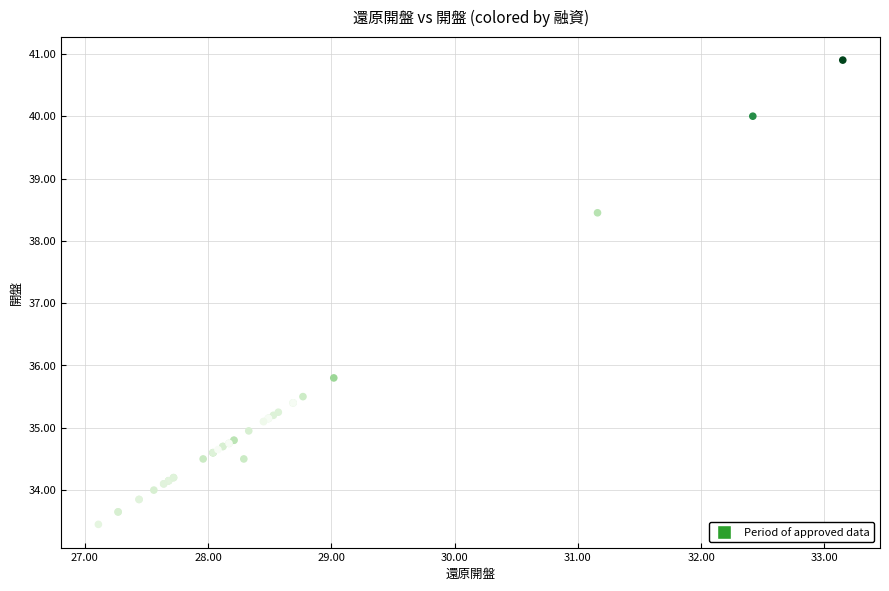

What Y value in the scatter plot is closest to 37?

35.8